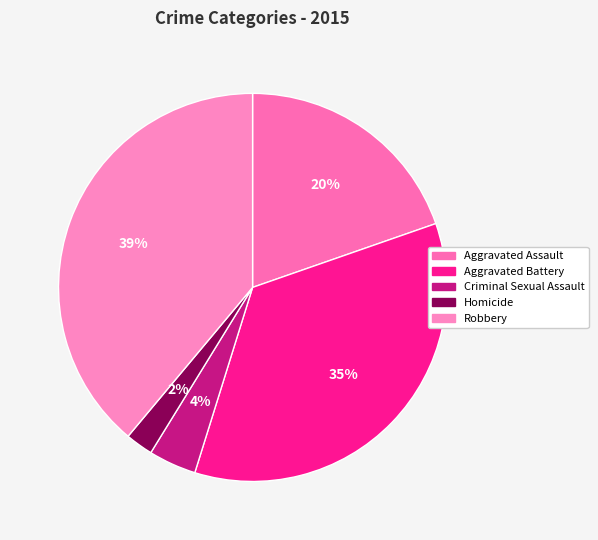

Which slice is the largest?

Robbery